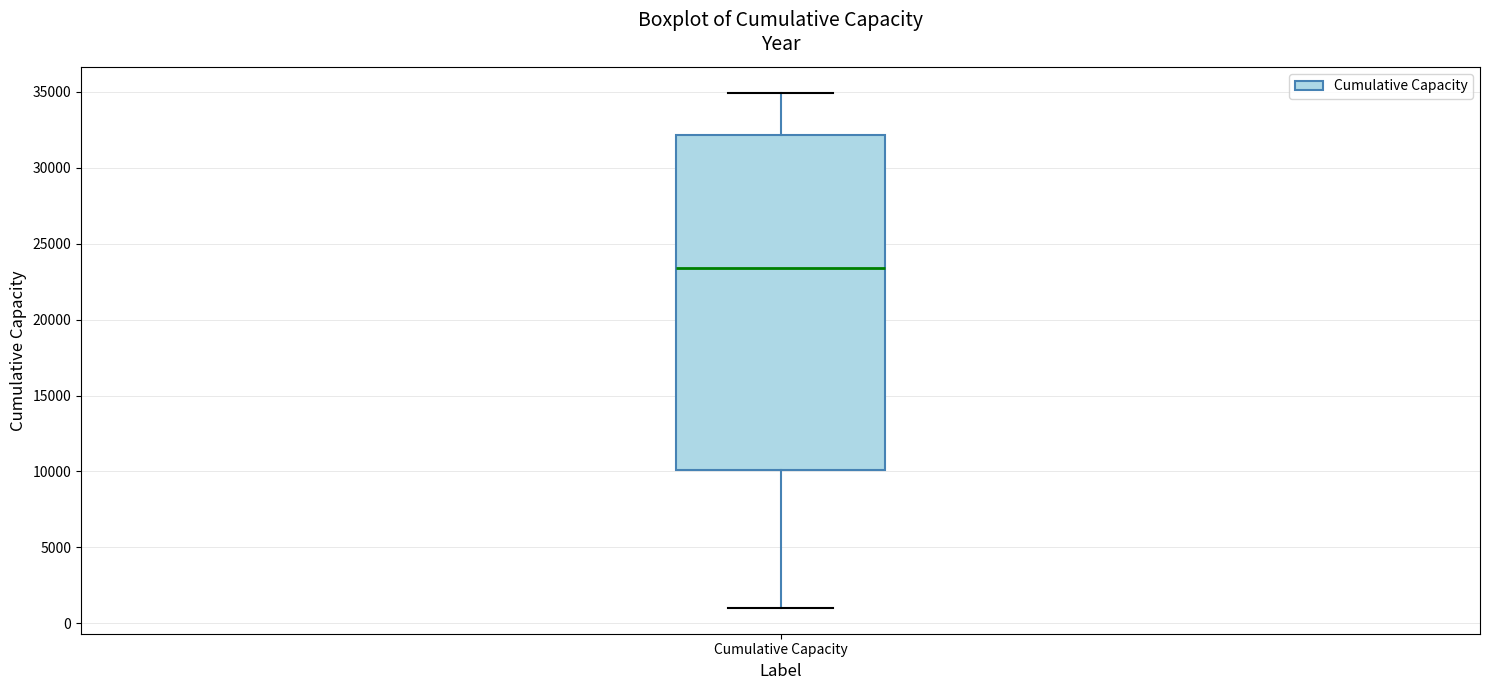

Where does the median line of the box for Cumulative Capacity sit on the y-axis? The values are not printed on the chart, so give them approximately, as read against the axis.

23500